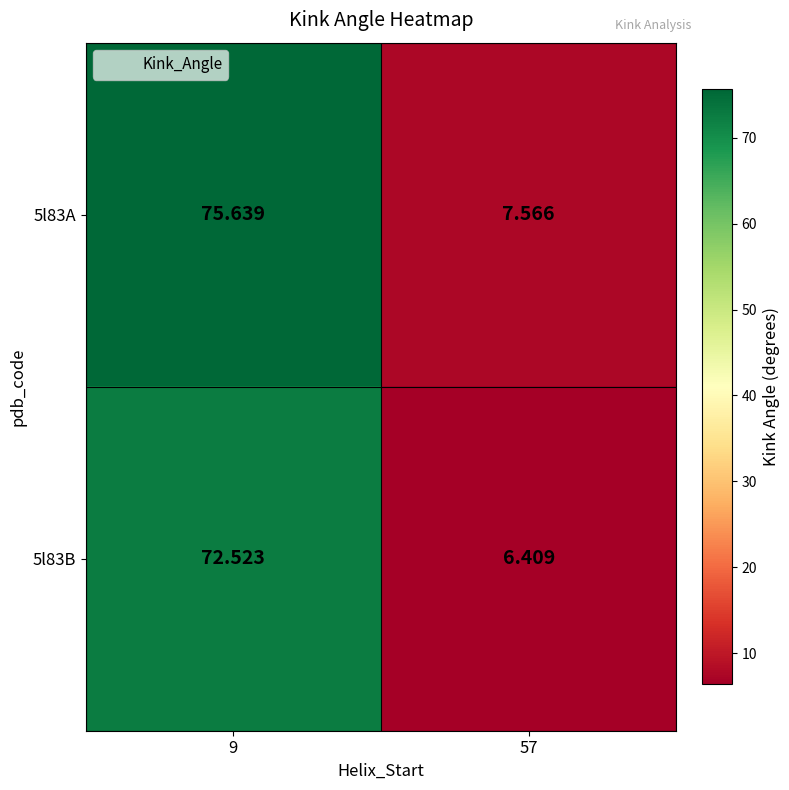

Is the value of 5l83A at 9 greater than the value of 5l83B at 57?

Yes